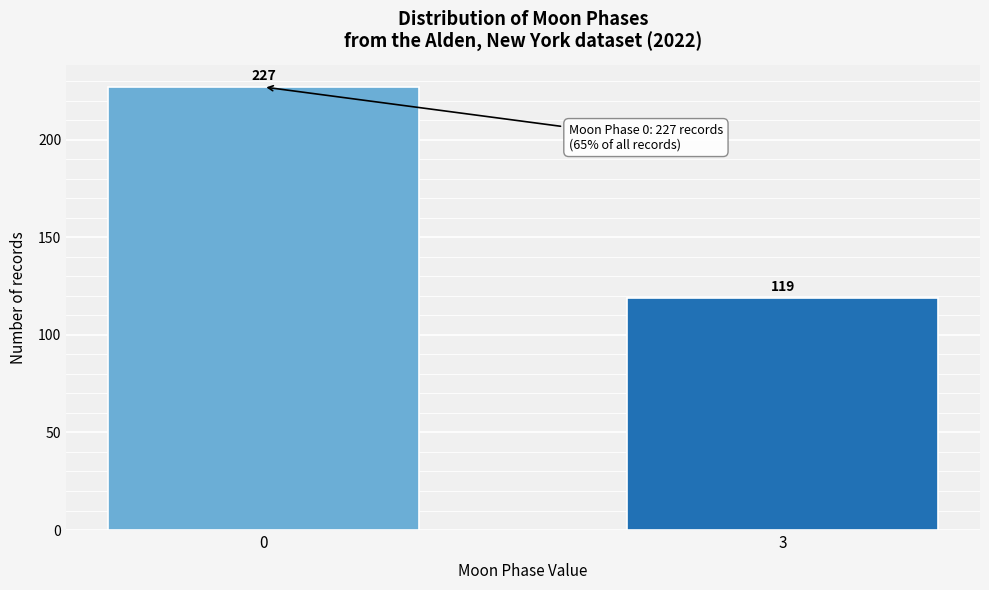

Reading left to right, extract all data points from this chart.

227	119